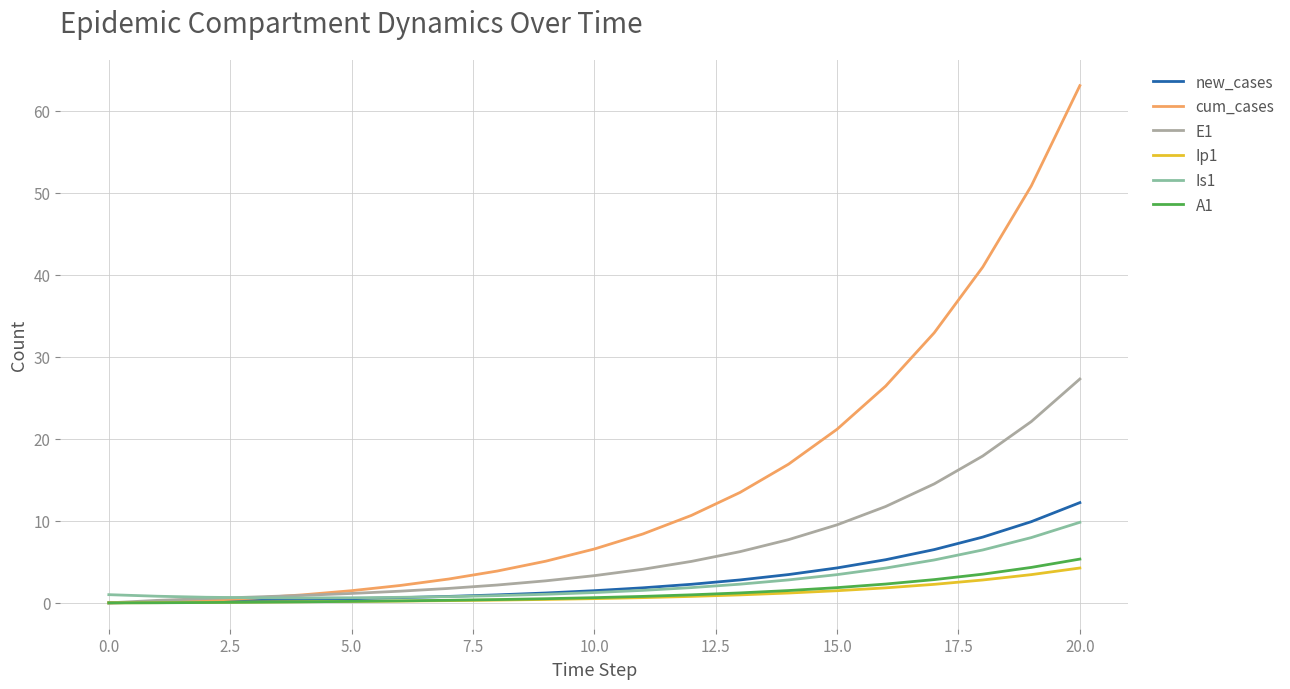

How many values in E1 are above zero?

20